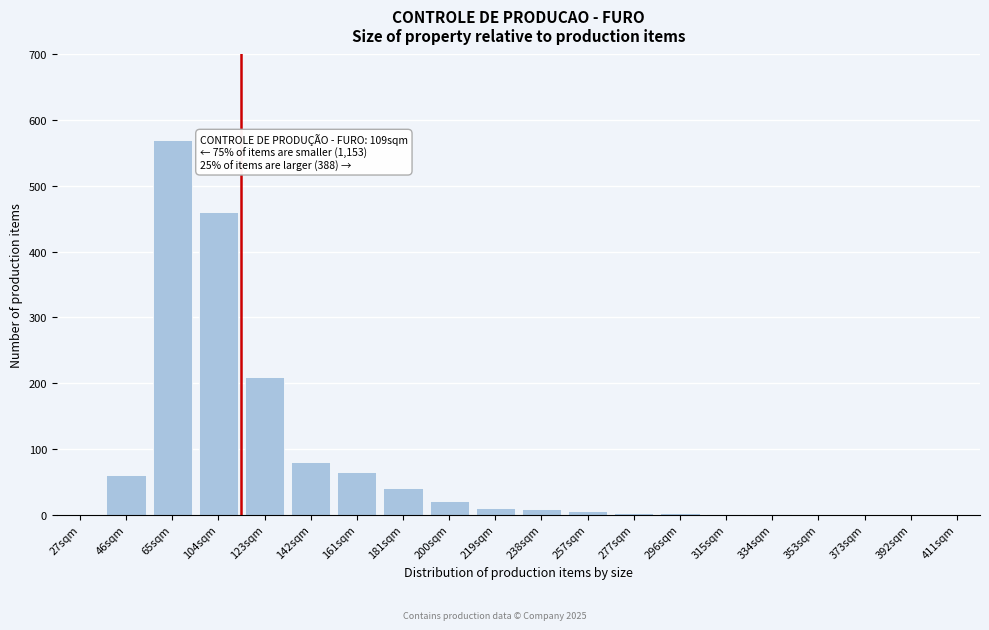

What is the change in value from 161sqm to 373sqm?

-65